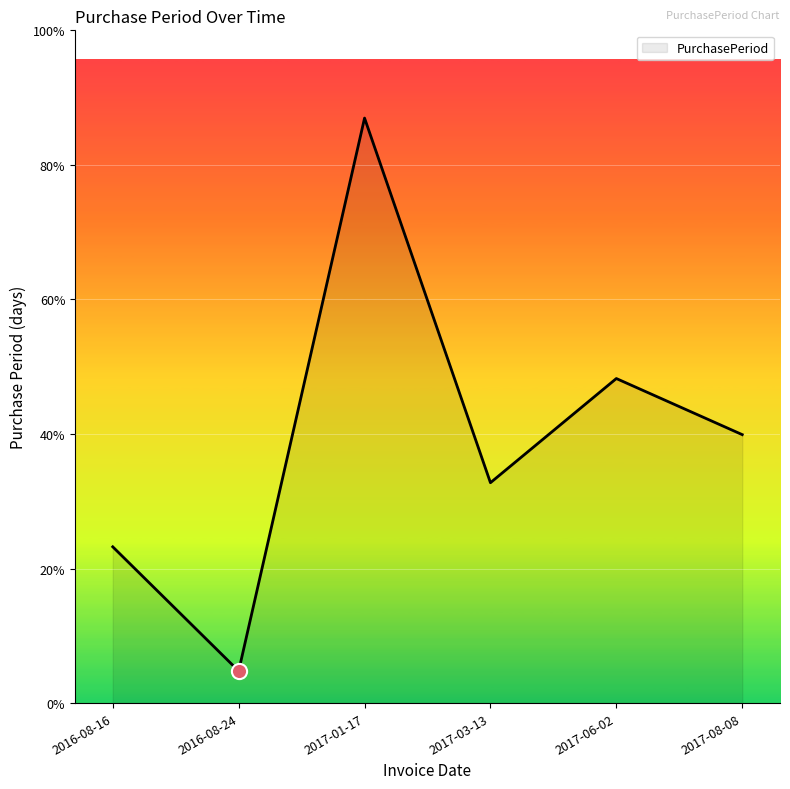

Approximately how many times larger is the value at 2017-06-02 compared to 2017-08-08?

1.2